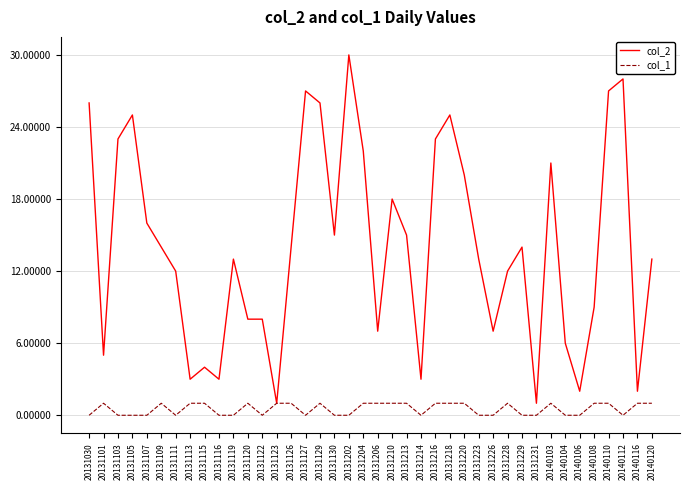

At which category does col_2 reach its first local peak?

20131105